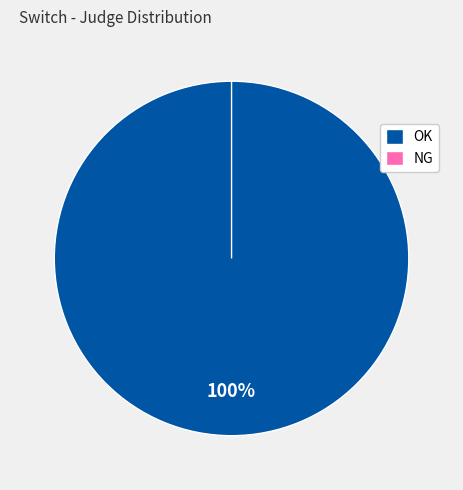

To the nearest percent, what is the combined percentage of NG and OK?

100%